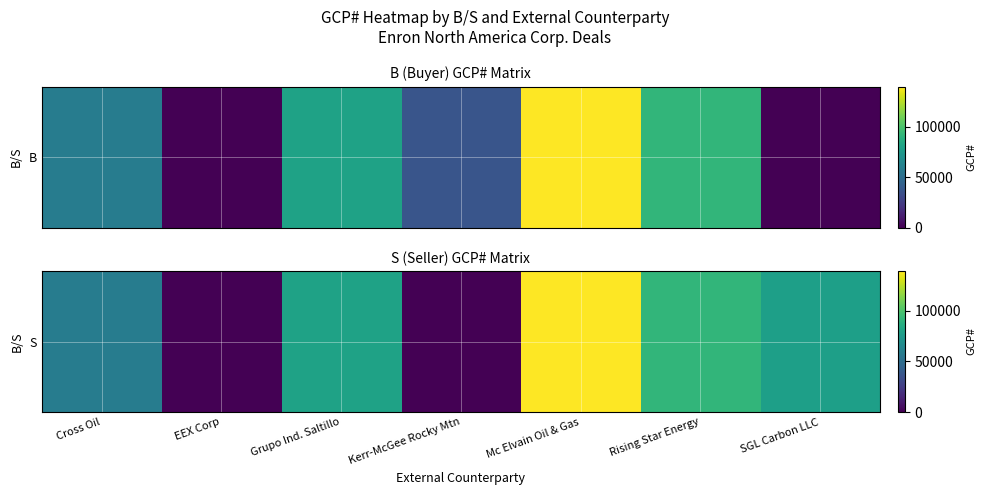

List the labels in order of value, largest first.

Mc Elvain Oil & Gas, Rising Star Energy, Grupo Ind. Saltillo, SGL Carbon LLC, Cross Oil, EEX Corp, Kerr-McGee Rocky Mtn